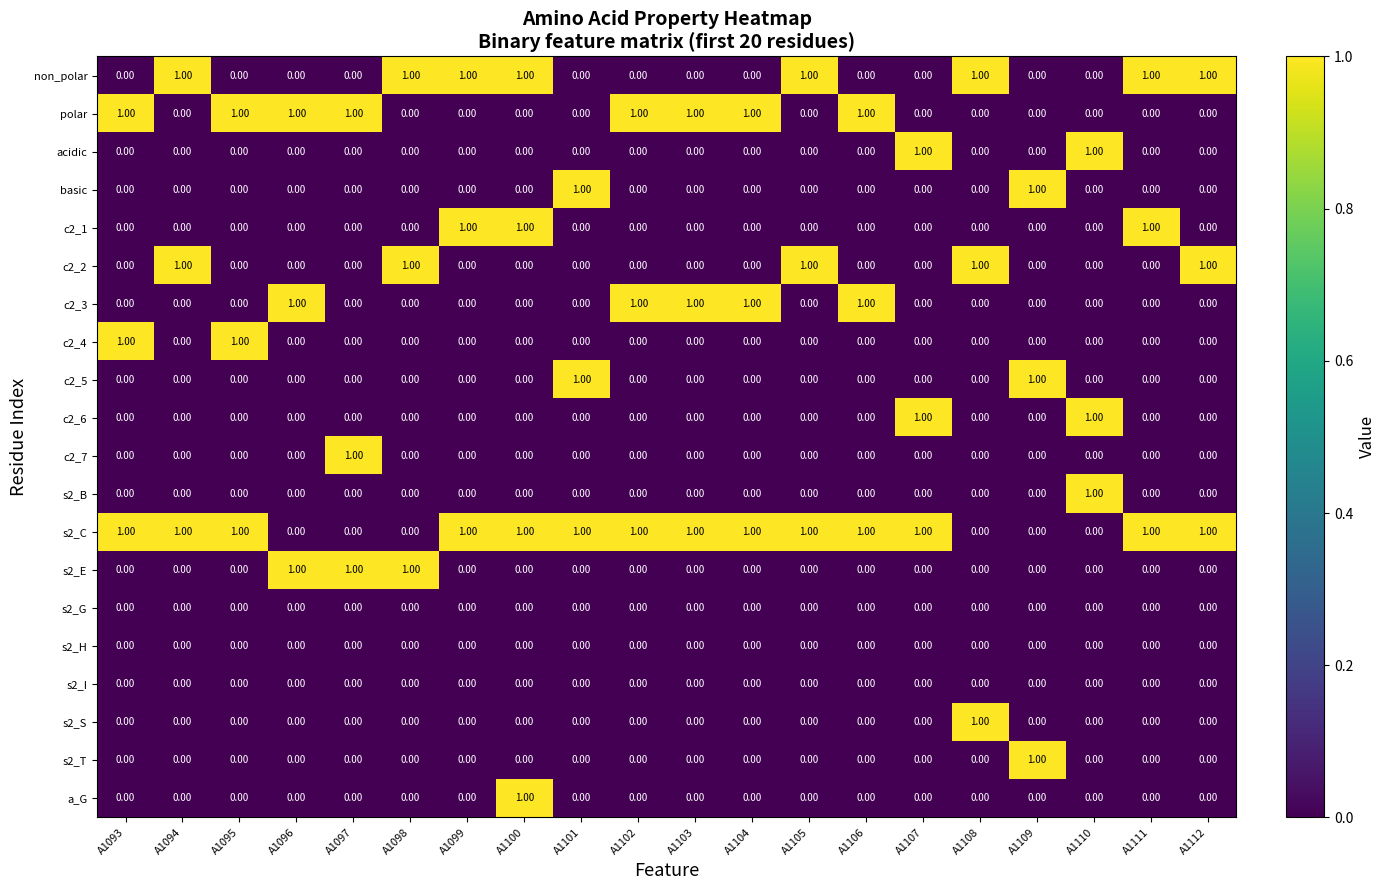

Count the number of categories in the chart.

20